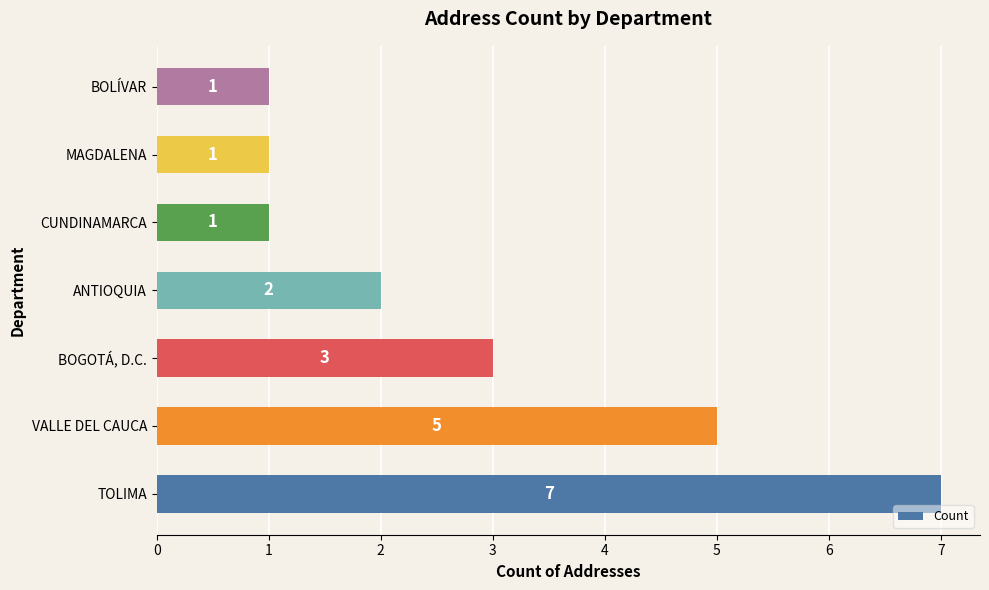

What is the average value?

3